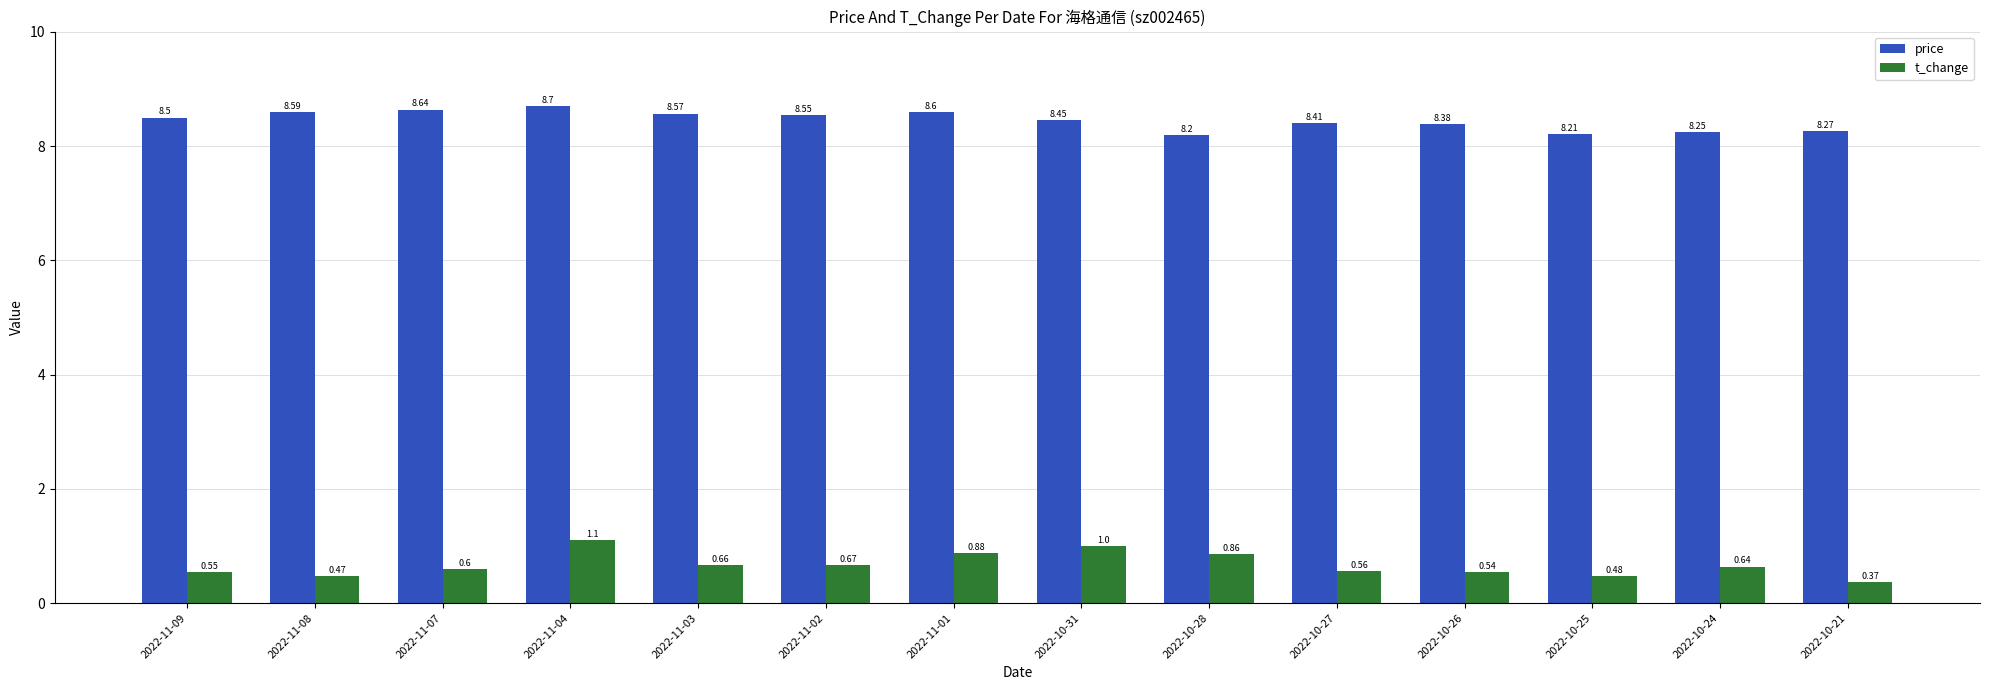

Where is t_change nearest to the value 0?

2022-10-21